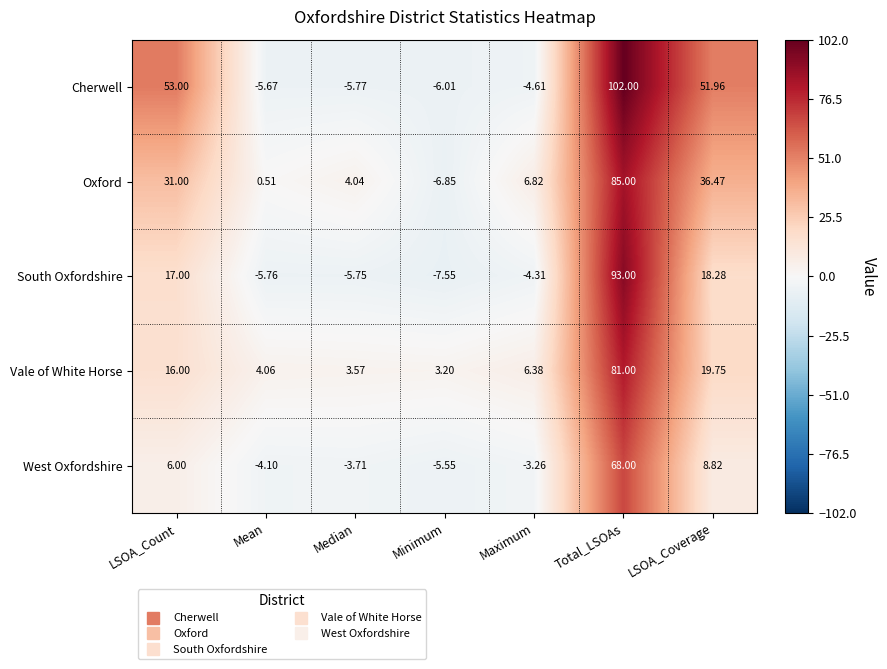

At which label does West Oxfordshire reach its minimum?

Minimum